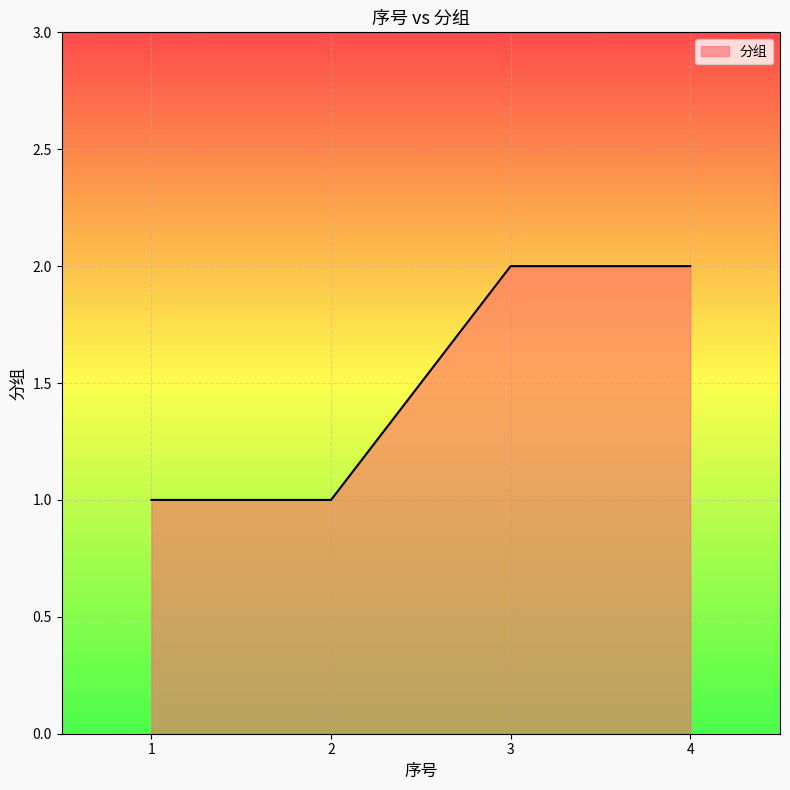

True or false: the data shows 1 at 1.

True